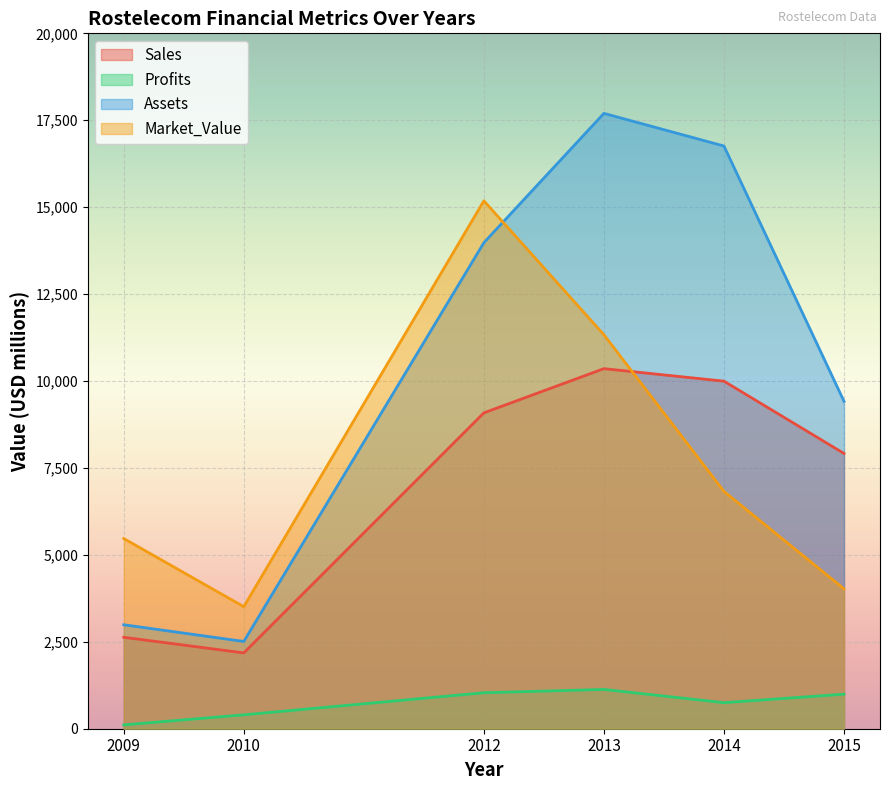

True or false: Market_Value has a value of 15183.0 at 2012.

True